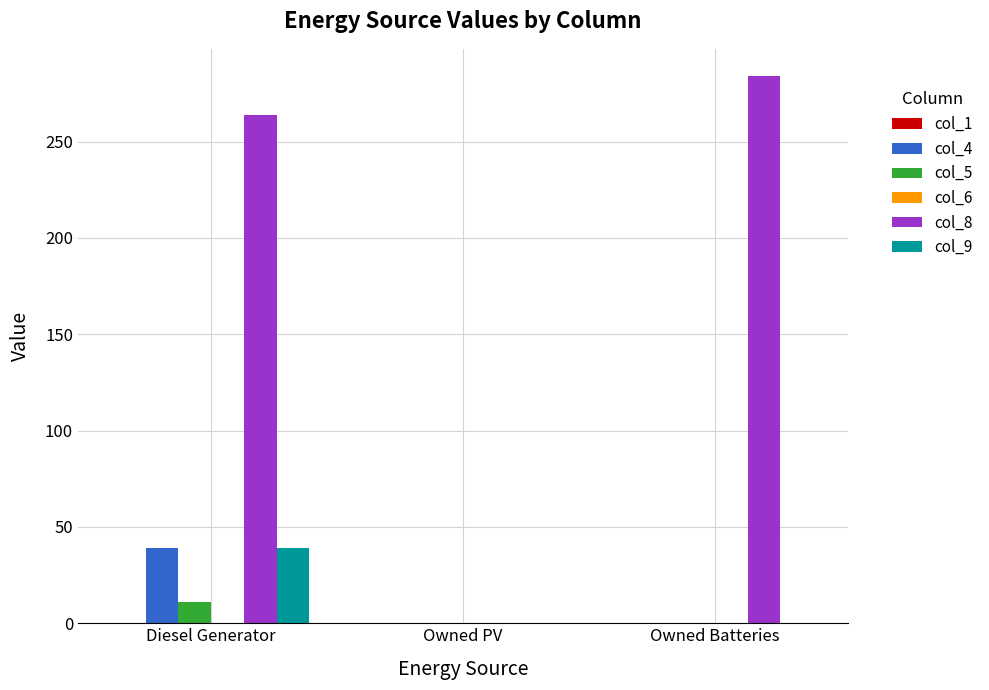

What is the maximum value shown in the chart?

284